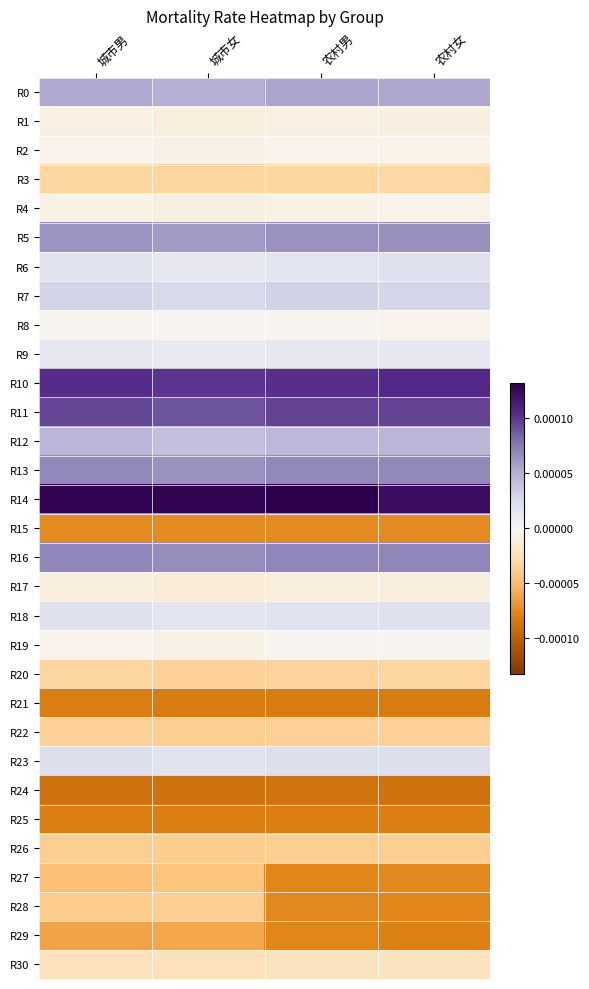

At 城市女, list the series in order from smallest to largest.

R24, R21, R25, R15, R29, R27, R26, R28, R22, R20, R3, R30, R17, R1, R4, R19, R2, R8, R9, R6, R18, R23, R7, R12, R0, R5, R13, R16, R11, R10, R14